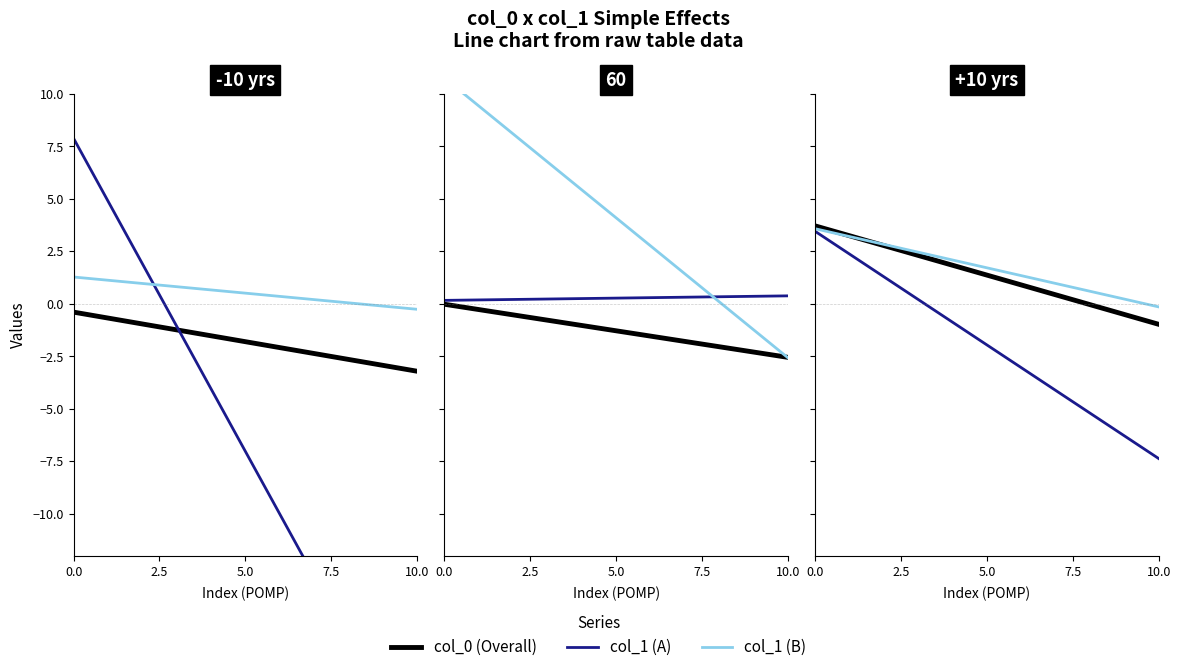

What is the difference between the highest and lowest values at 7.5?

1.8